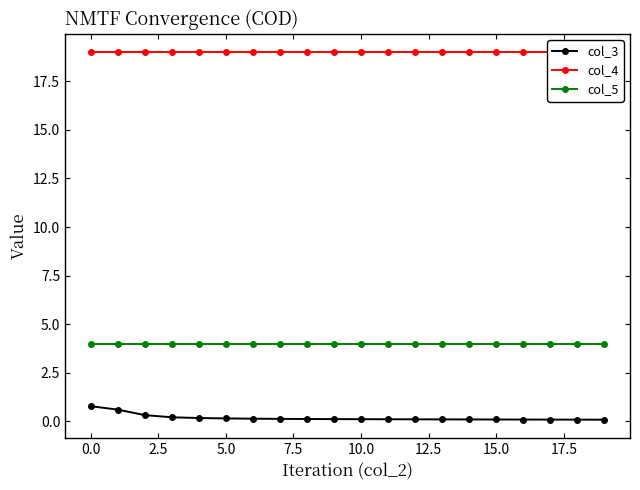

True or false: col_3 and col_5 cross at least once.

False